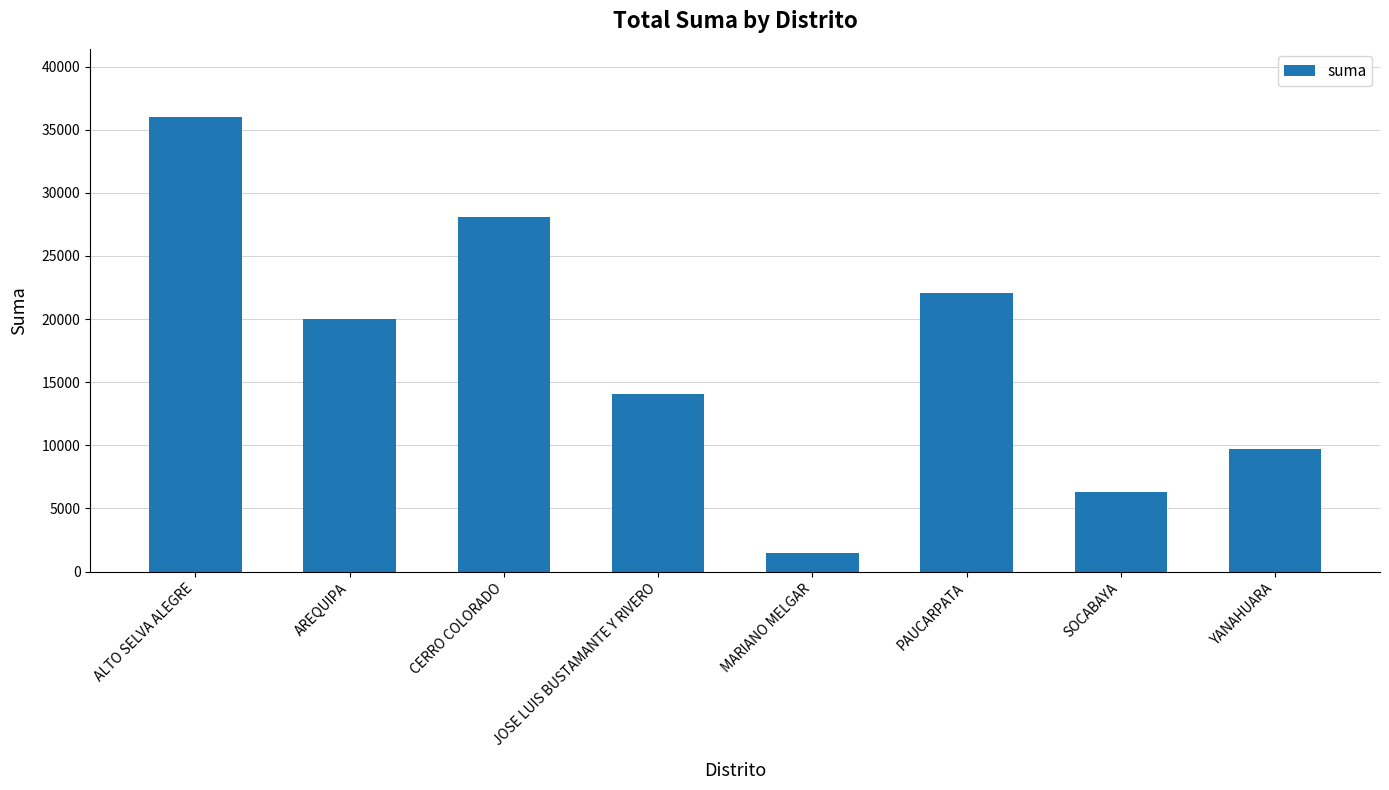

Reading right to left, transcribe all the data shown in this chart.

YANAHUARA=9740.0	SOCABAYA=6270.6	PAUCARPATA=22102.4	MARIANO MELGAR=1500.0	JOSE LUIS BUSTAMANTE Y RIVERO=14039.1	CERRO COLORADO=28098.2	AREQUIPA=20000.0	ALTO SELVA ALEGRE=36000.0